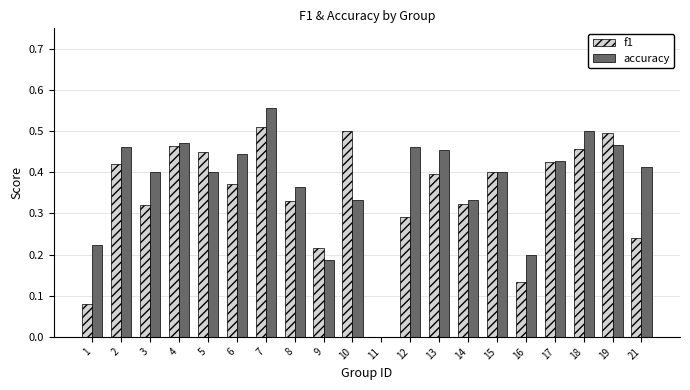

Is it true that accuracy equals 0.4 at 15?

True